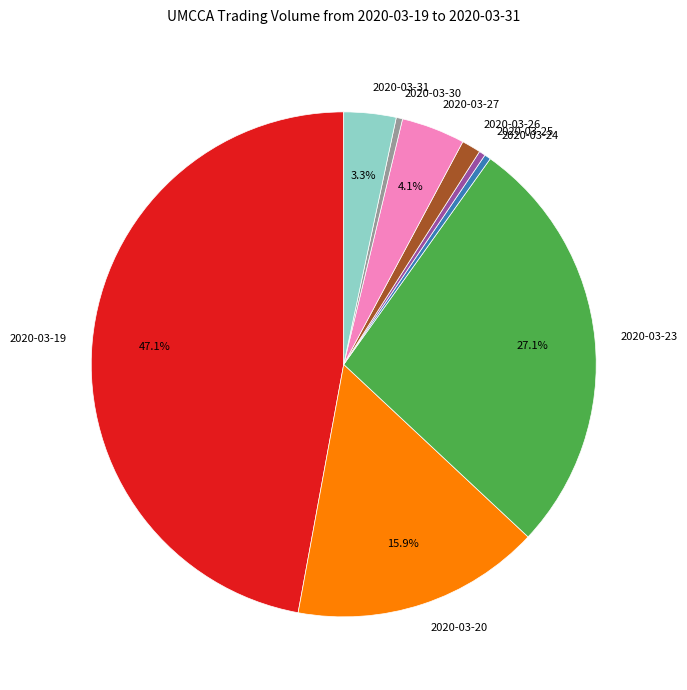

To the nearest percent, what is the combined percentage of 2020-03-24 and 2020-03-30?

1%